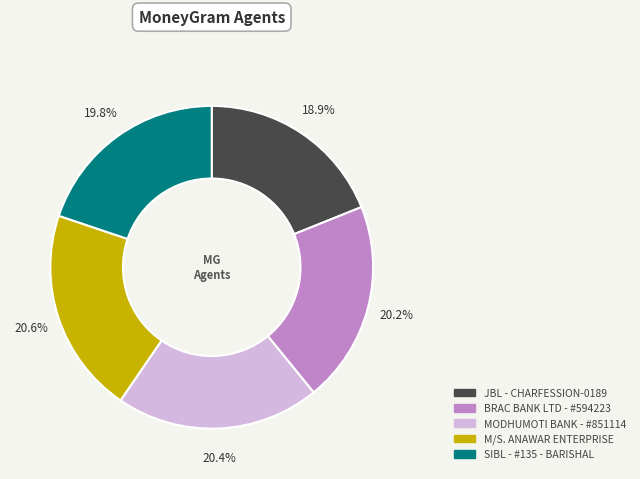

To the nearest percent, what is the average slice percentage?

20%